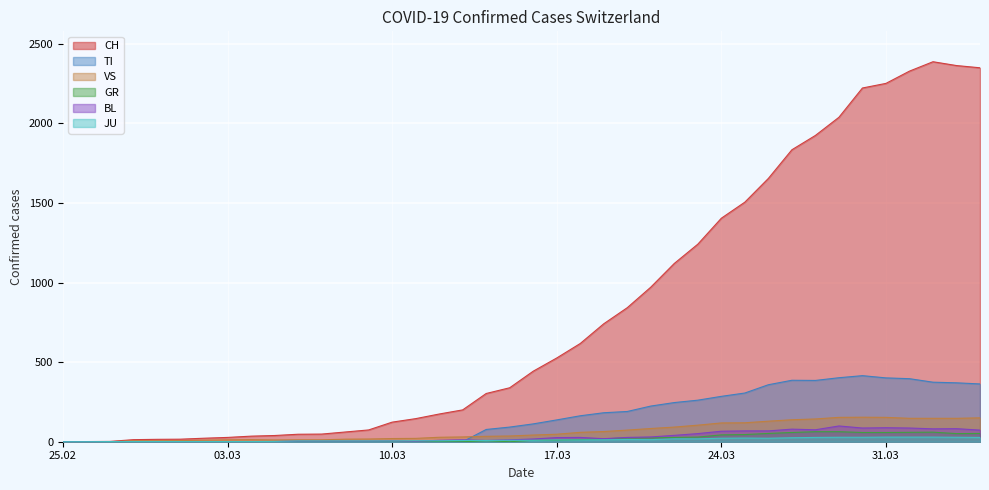

How many values in the CH series exceed 443?

19